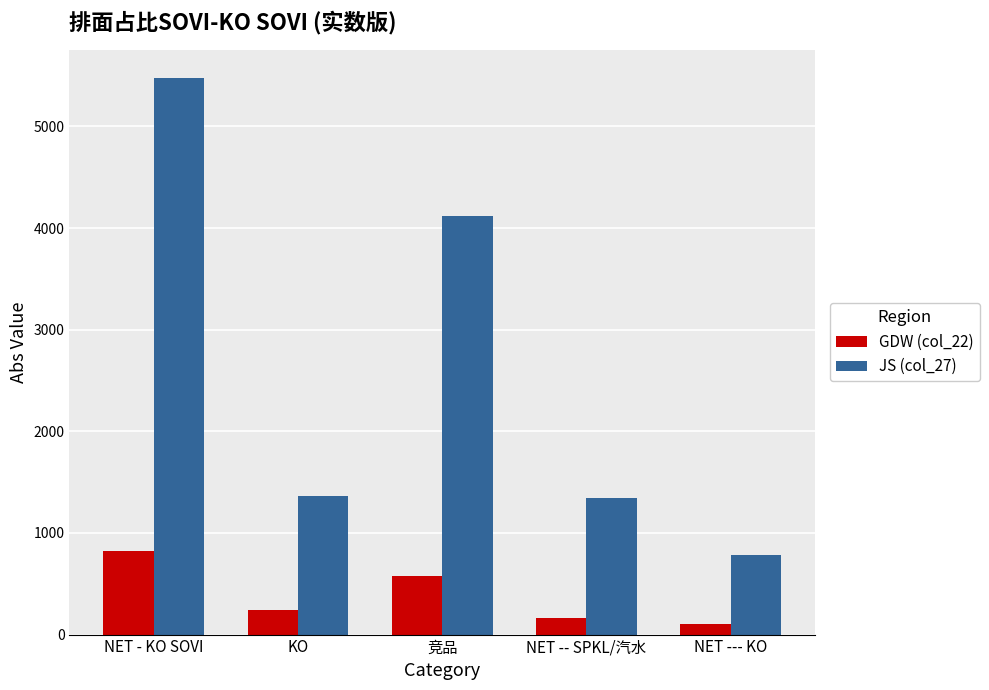

What is the difference between the maximum and second lowest values in the JS (col_27) series?

4133.1